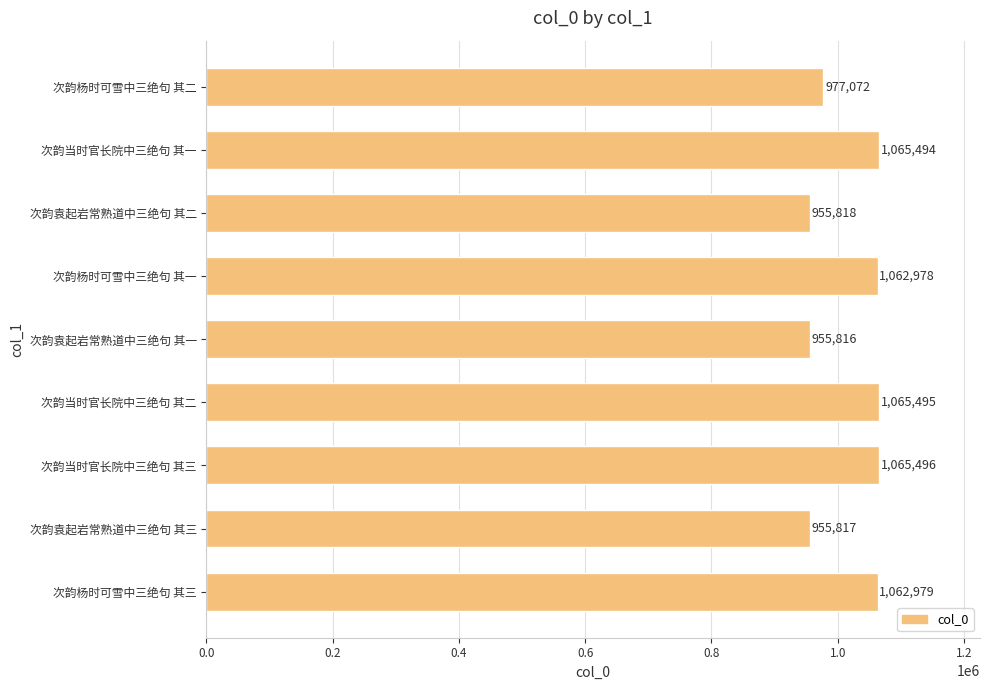

List the labels in order of value, smallest first.

次韵袁起岩常熟道中三绝句 其一, 次韵袁起岩常熟道中三绝句 其三, 次韵袁起岩常熟道中三绝句 其二, 次韵杨时可雪中三绝句 其二, 次韵杨时可雪中三绝句 其一, 次韵杨时可雪中三绝句 其三, 次韵当时官长院中三绝句 其一, 次韵当时官长院中三绝句 其二, 次韵当时官长院中三绝句 其三